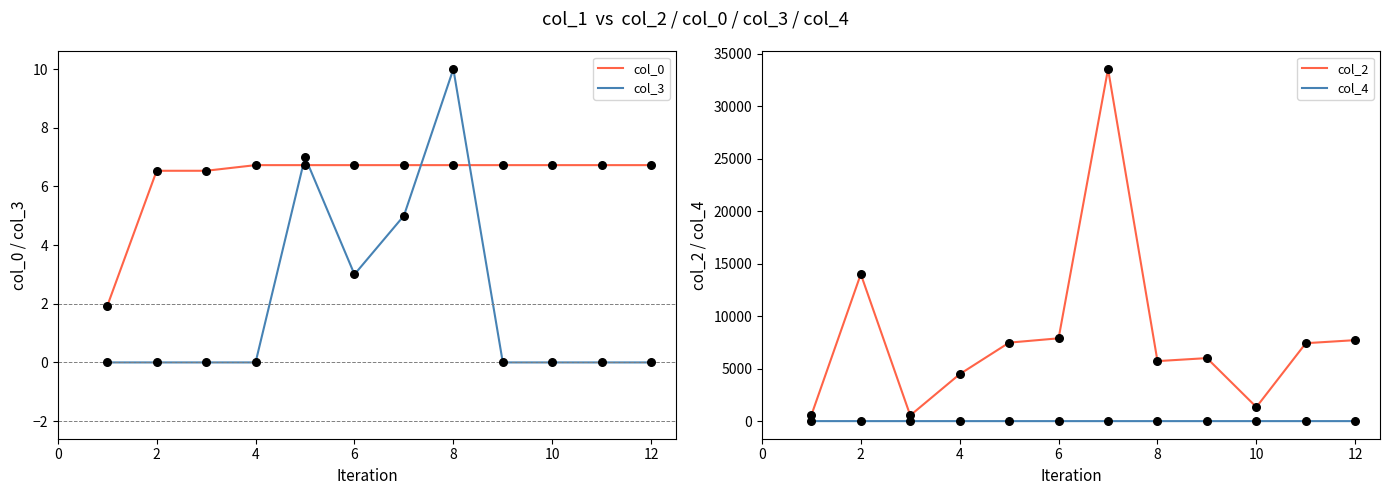

Which series has the largest total across all categories?

col_2